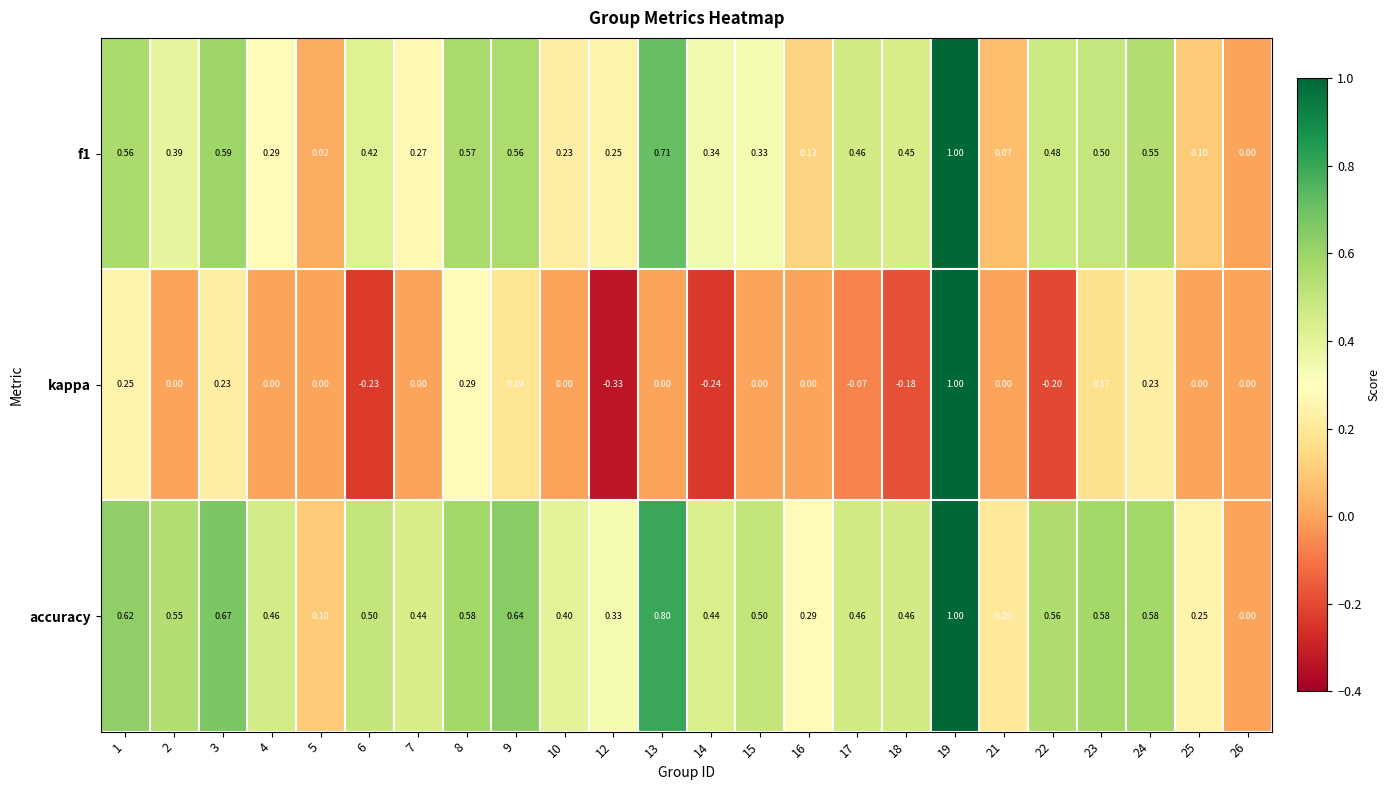

Which series has the largest range (max minus min)?

kappa